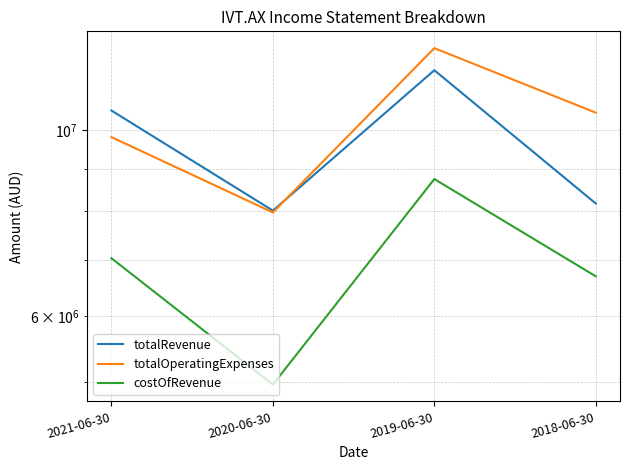

At how many categories does at least one series exceed 9707033?

3